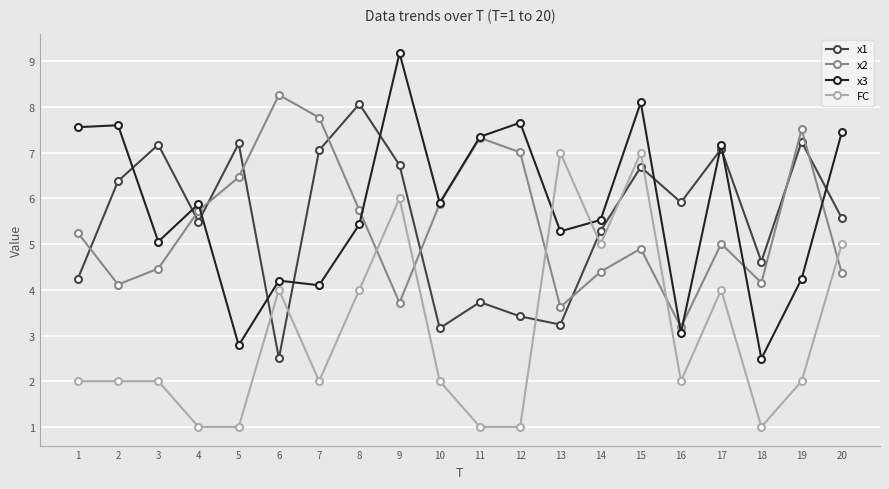

Between 5 and 16, which series saw the biggest shift?

x2